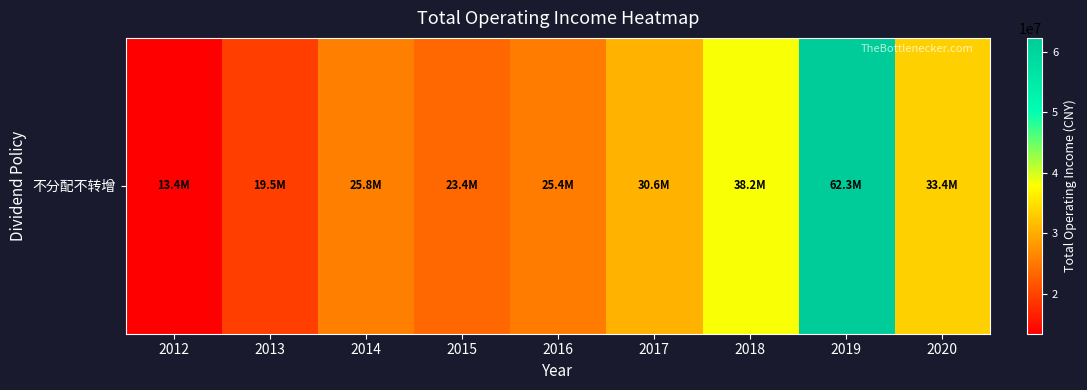

Read the value at 2020.

33445365.6